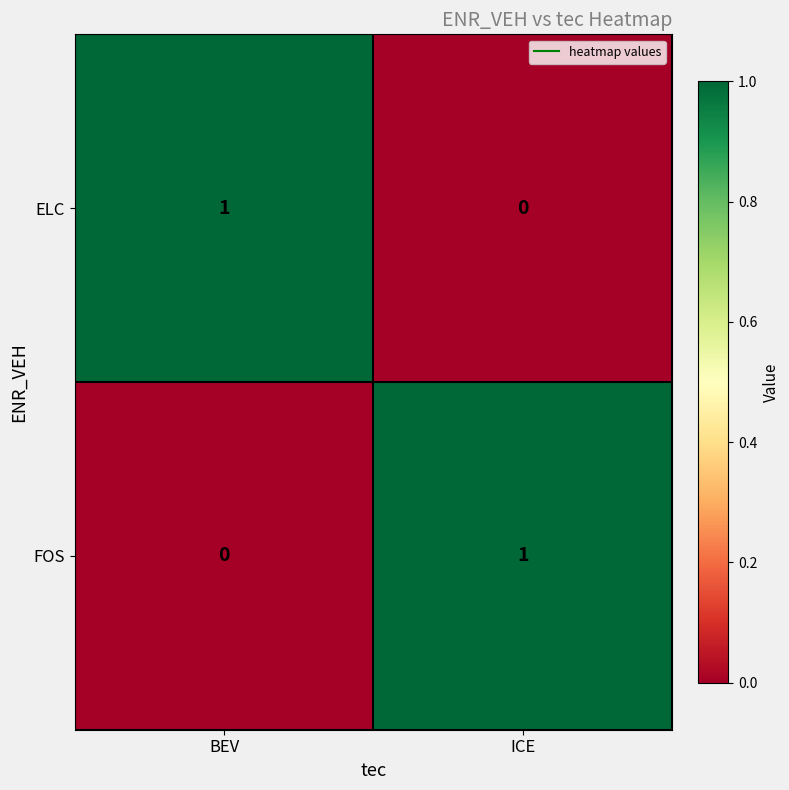

How many series are shown in this chart?

2